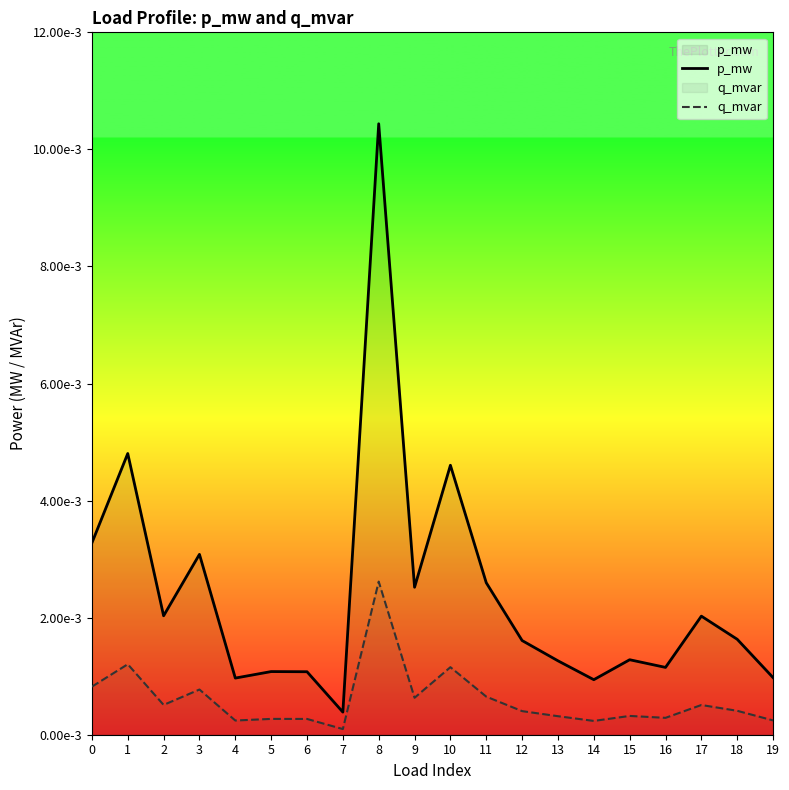

List the series in order of their peak value, highest first.

p_mw, q_mvar